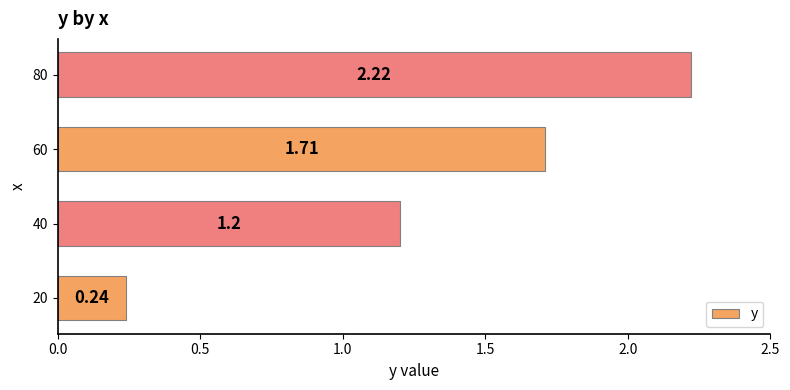

What is the change in value from 20 to 80?

+2.0